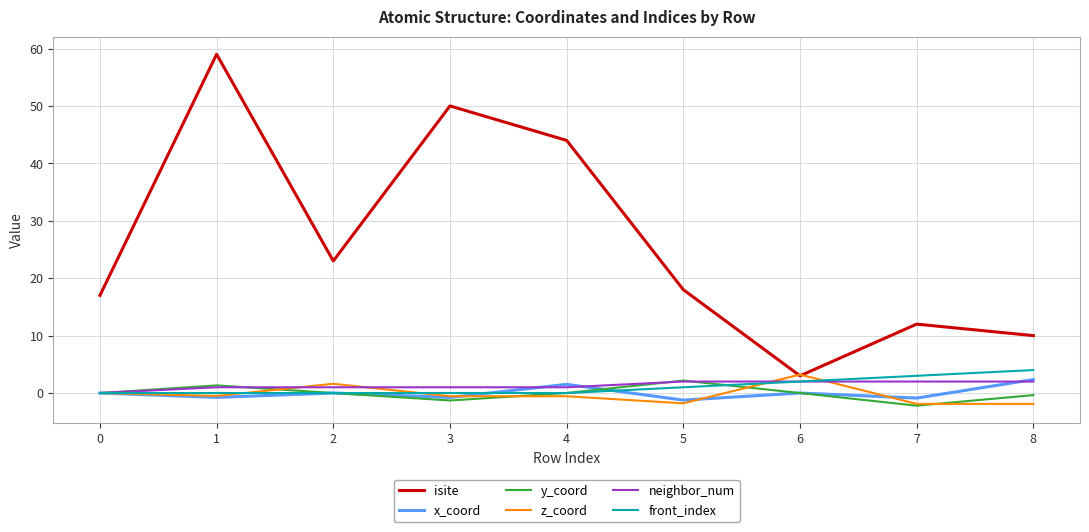

What is the minimum value for y_coord?

-2.2